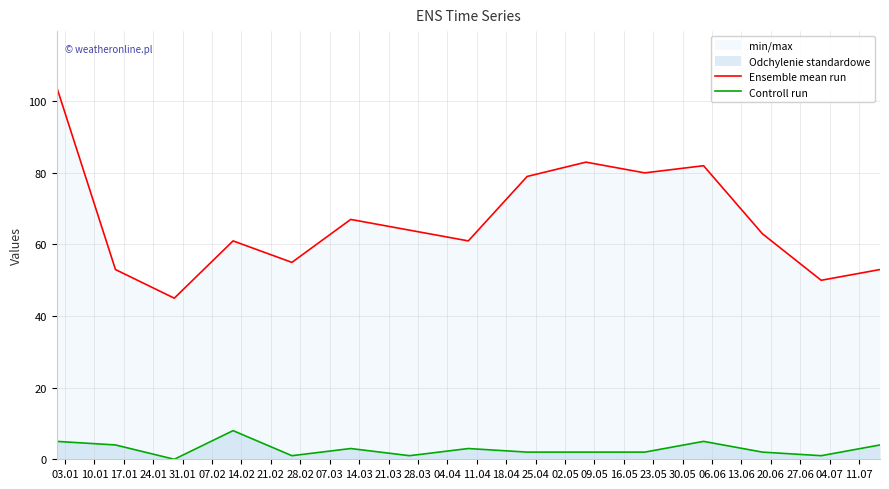

What is the average value of the Ensemble mean run series?

67